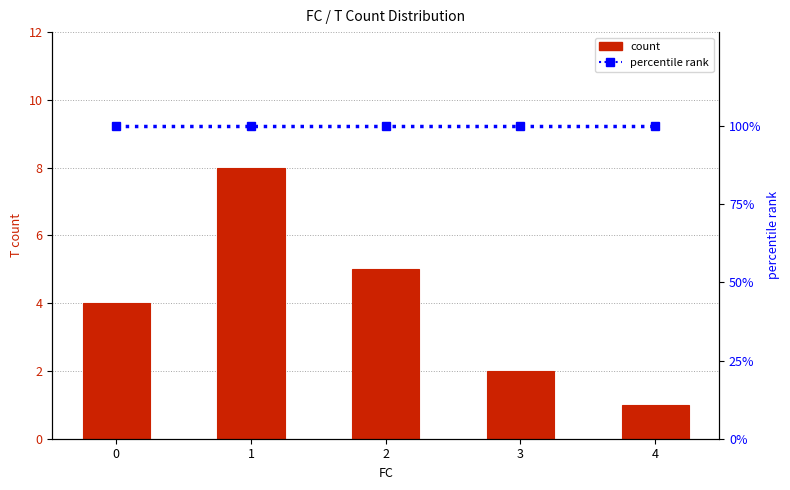

Rank the categories by percentile rank value from highest to lowest.

0, 1, 2, 3, 4